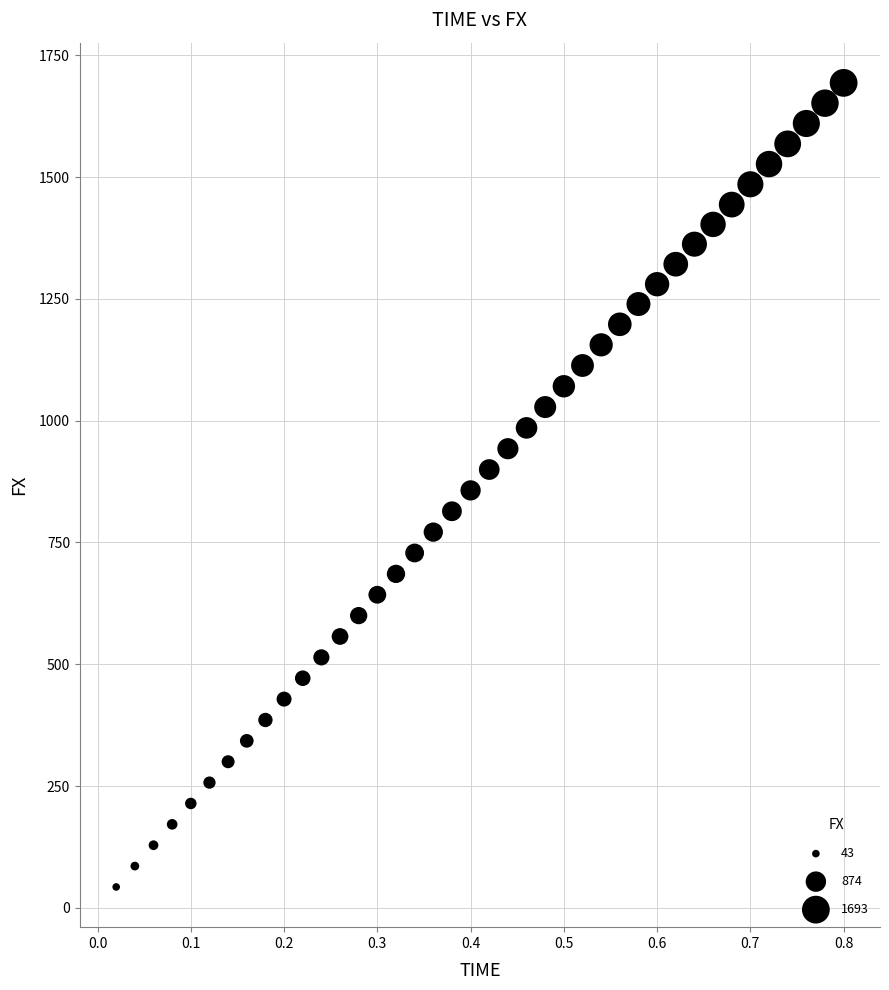

What is the range of X values (max minus min)?

0.8